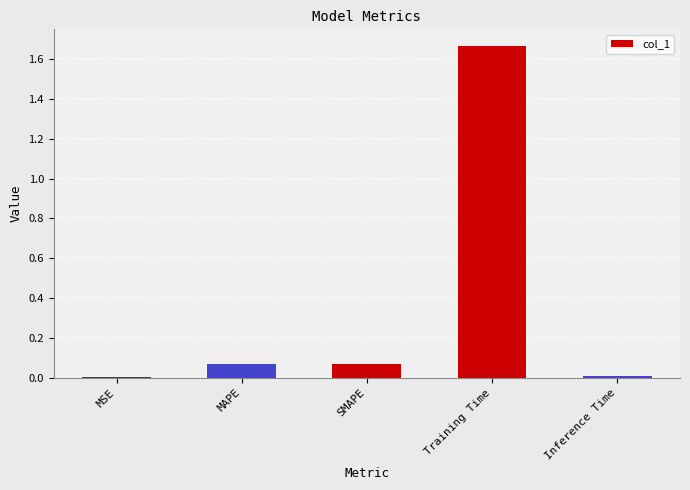

The value at SMAPE is 0.0. True or false?

False